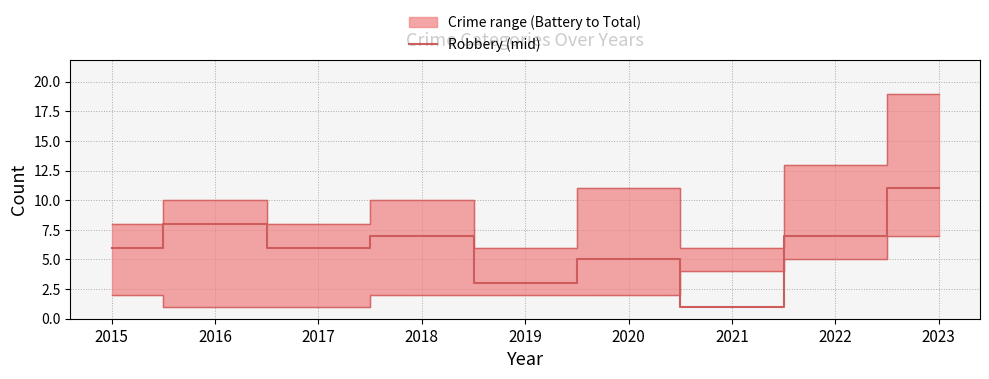

Which has a higher value, 2018 or 2019?

2018